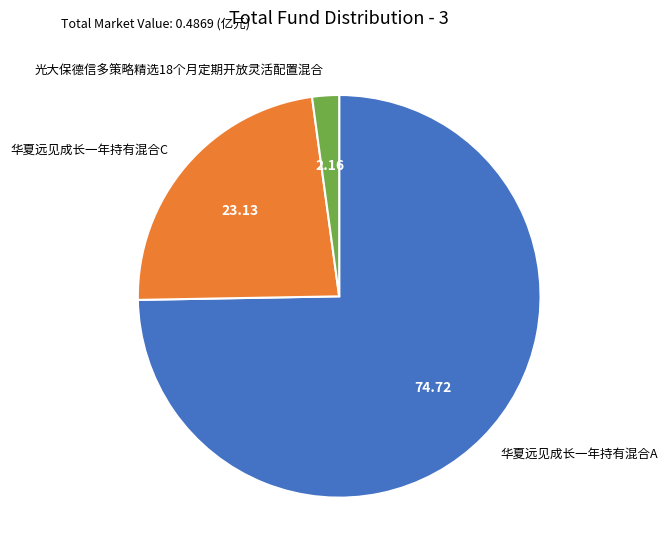

Rank the categories by value from lowest to highest.

光大保德信多策略精选18个月定期开放灵活配置混合, 华夏远见成长一年持有混合C, 华夏远见成长一年持有混合A